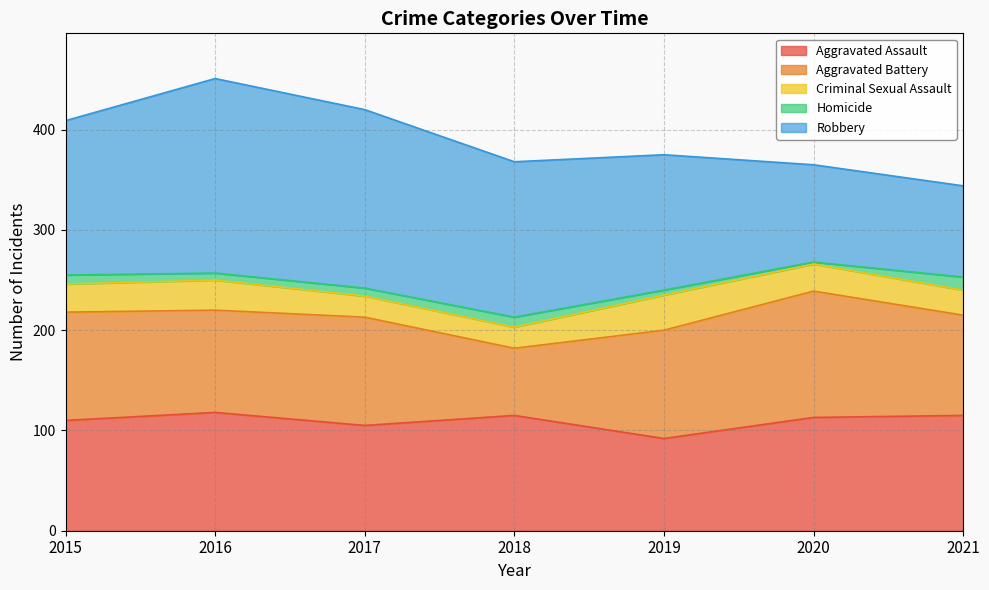

Between 2015 and 2017, which series saw the biggest shift?

Robbery